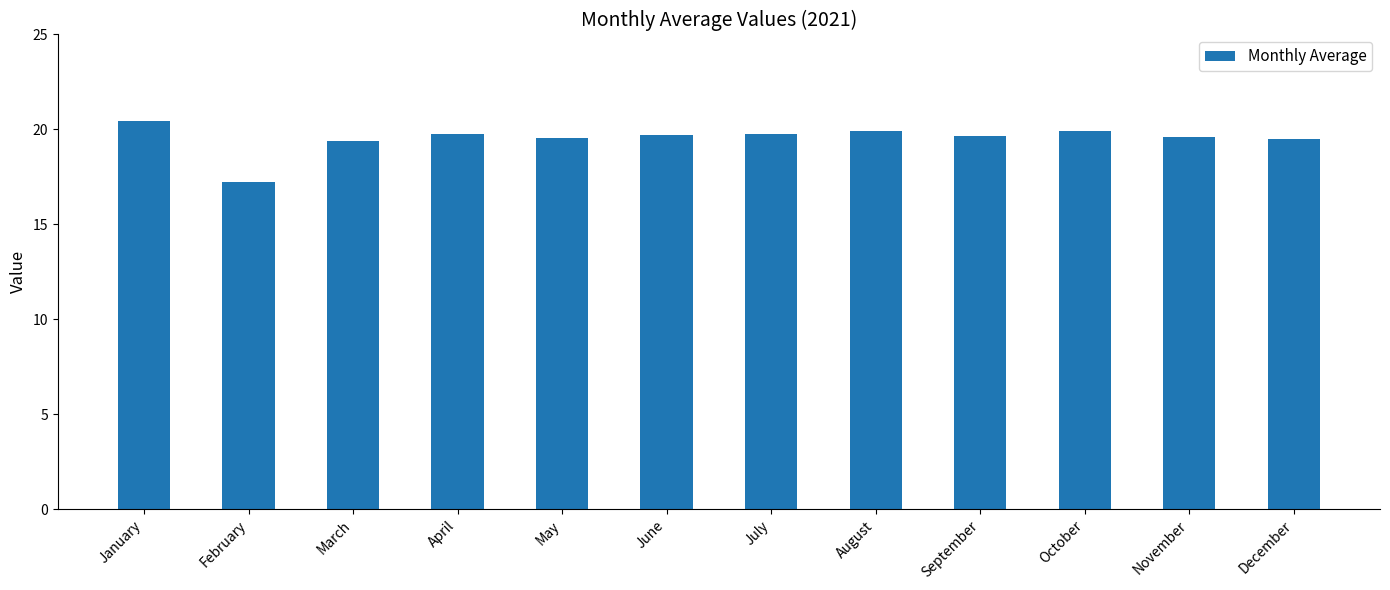

What is the sum of all values?

234.5